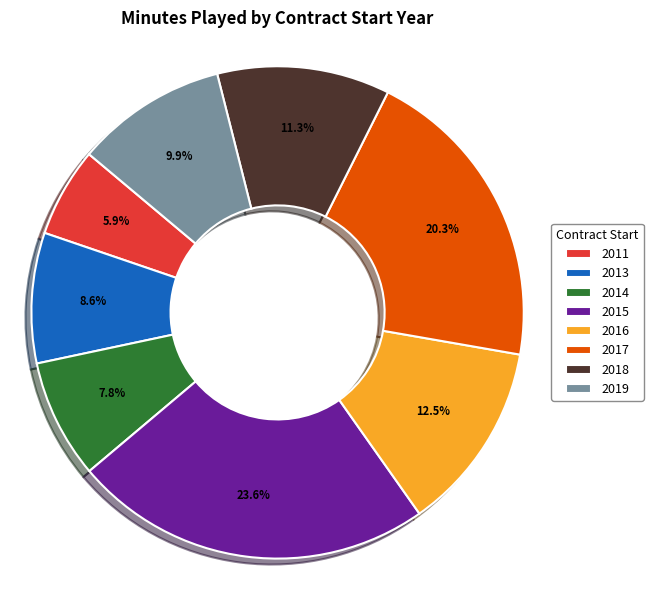

Which has a higher value, 2018 or 2013?

2018